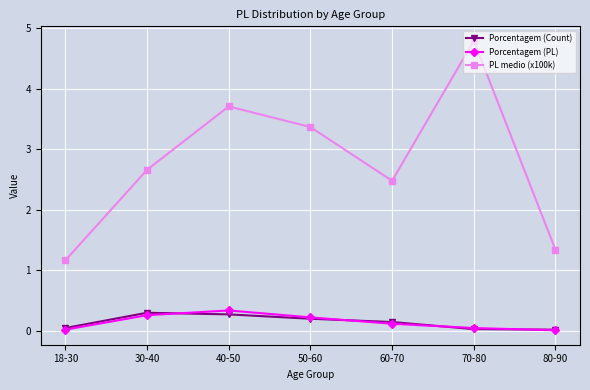

Rank the categories by PL medio (x100k) value from lowest to highest.

18-30, 80-90, 60-70, 30-40, 50-60, 40-50, 70-80